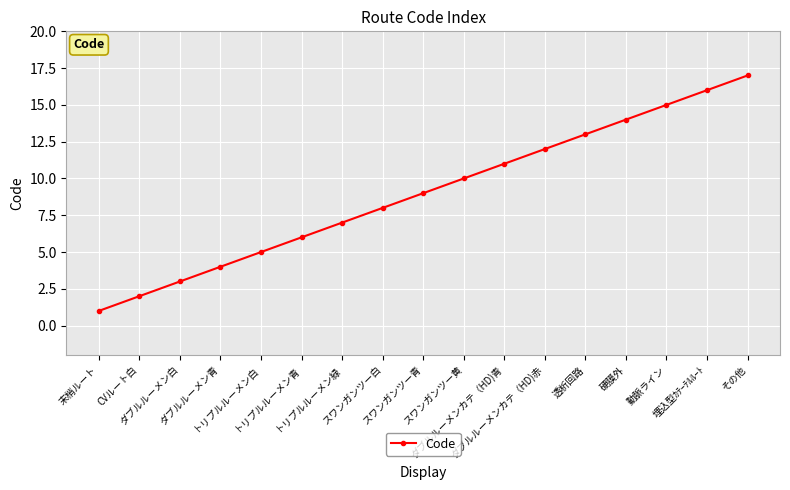

What is the label of the 6th point from the right?

ダブルルーメンカテ（HD)赤